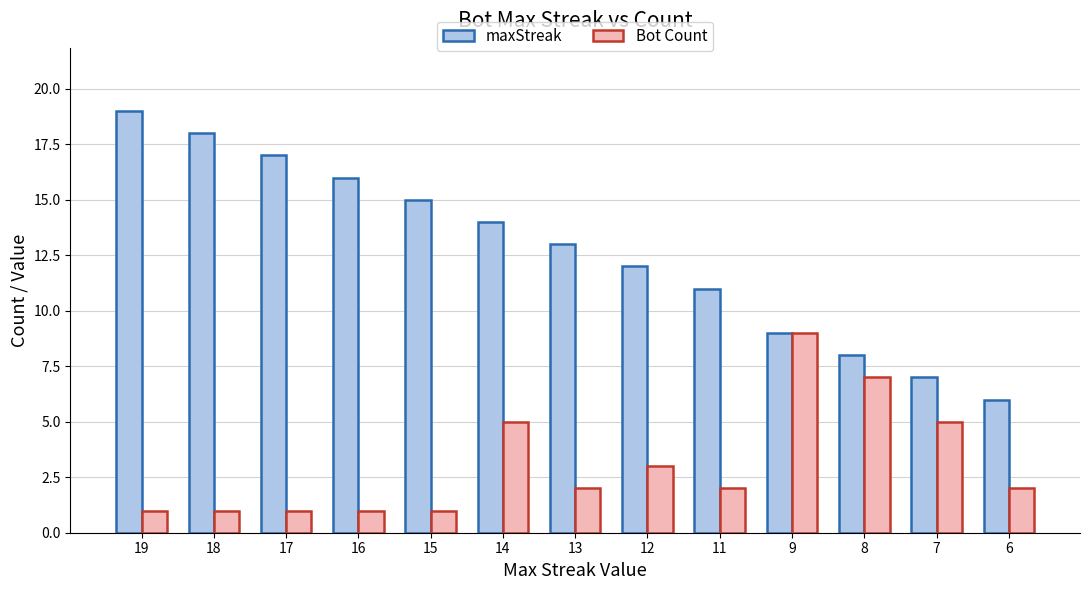

Which category has the highest value in the maxStreak series?

19